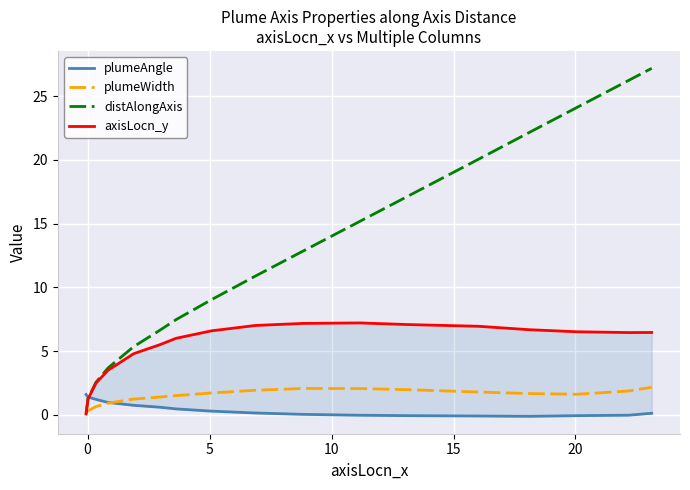

Which series has the largest total across all categories?

distAlongAxis